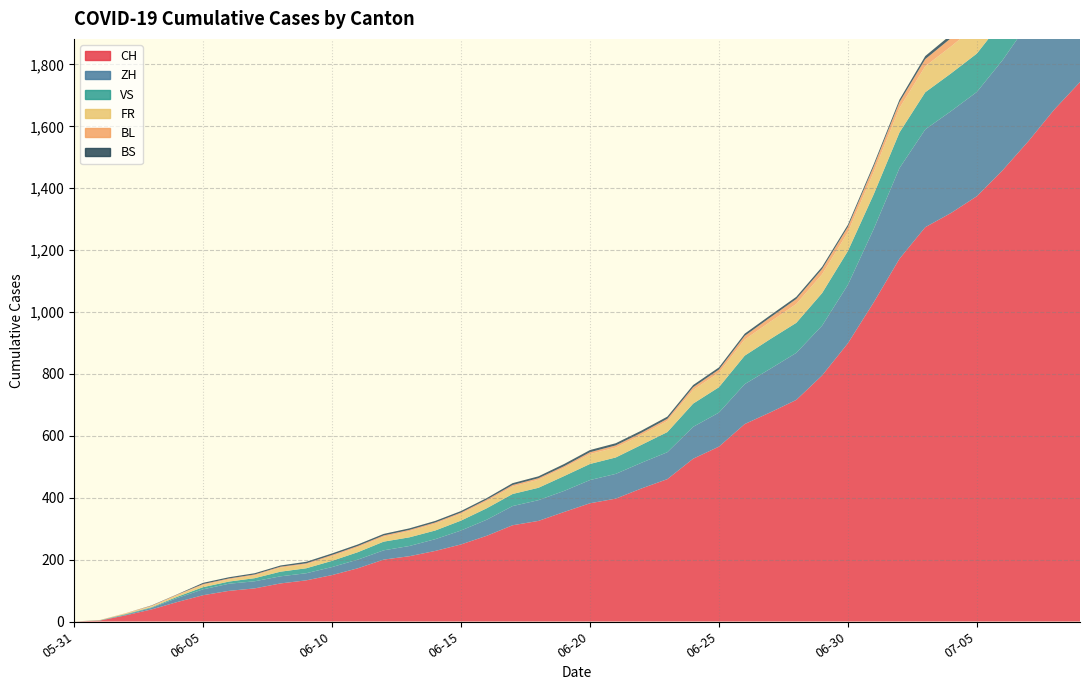

Reading left to right, what are all the values shown in this chart?

CH: 0	107	228	397	716	1374	1743
ZH: 0	23	38	80	152	337	424
VS: 0	10	28	53	97	124	132
FR: 0	9	22	32	61	92	100
BL: 0	3	4	7	16	27	38
BS: 0	4	5	7	7	12	21